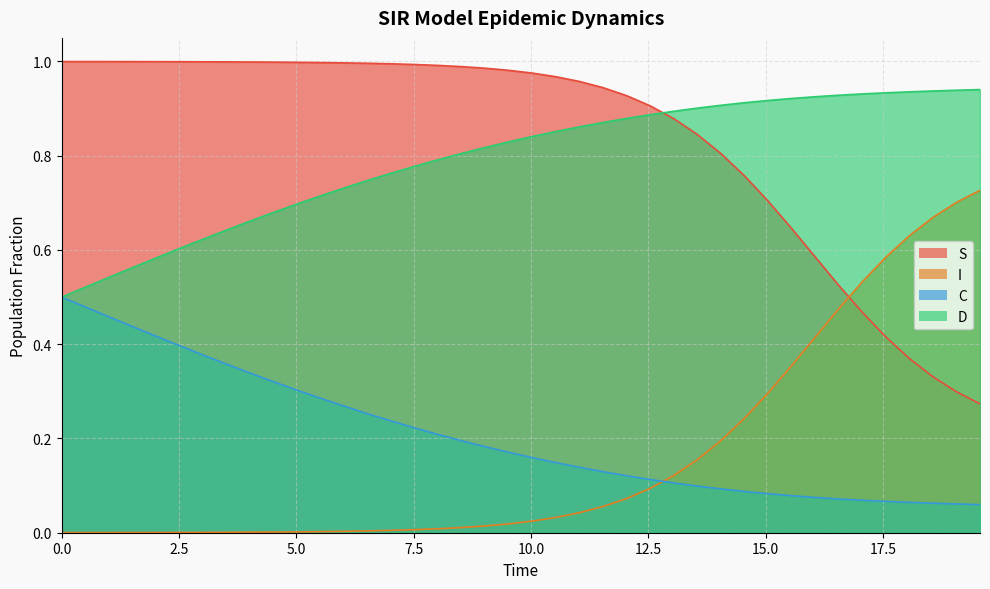

Reading left to right, transcribe all the data shown in this chart.

S: 1.0	1.0	1.0	1.0	1.0	1.0	1.0	1.0	1.0	1.0	1.0	1.0	1.0	1.0	1.0	1.0	1.0	1.0	1.0	1.0	1.0	1.0	1.0	0.9	0.9	0.9	0.9	0.8	0.8	0.8	0.7	0.6	0.6	0.5	0.5	0.4	0.4	0.3	0.3	0.3
I: 0.0	0.0	0.0	0.0	0.0	0.0	0.0	0.0	0.0	0.0	0.0	0.0	0.0	0.0	0.0	0.0	0.0	0.0	0.0	0.0	0.0	0.0	0.0	0.1	0.1	0.1	0.1	0.2	0.2	0.2	0.3	0.4	0.4	0.5	0.5	0.6	0.6	0.7	0.7	0.7
C: 0.5	0.5	0.5	0.4	0.4	0.4	0.4	0.4	0.3	0.3	0.3	0.3	0.3	0.3	0.2	0.2	0.2	0.2	0.2	0.2	0.2	0.1	0.1	0.1	0.1	0.1	0.1	0.1	0.1	0.1	0.1	0.1	0.1	0.1	0.1	0.1	0.1	0.1	0.1	0.1
D: 0.5	0.5	0.5	0.6	0.6	0.6	0.6	0.6	0.7	0.7	0.7	0.7	0.7	0.7	0.8	0.8	0.8	0.8	0.8	0.8	0.8	0.9	0.9	0.9	0.9	0.9	0.9	0.9	0.9	0.9	0.9	0.9	0.9	0.9	0.9	0.9	0.9	0.9	0.9	0.9